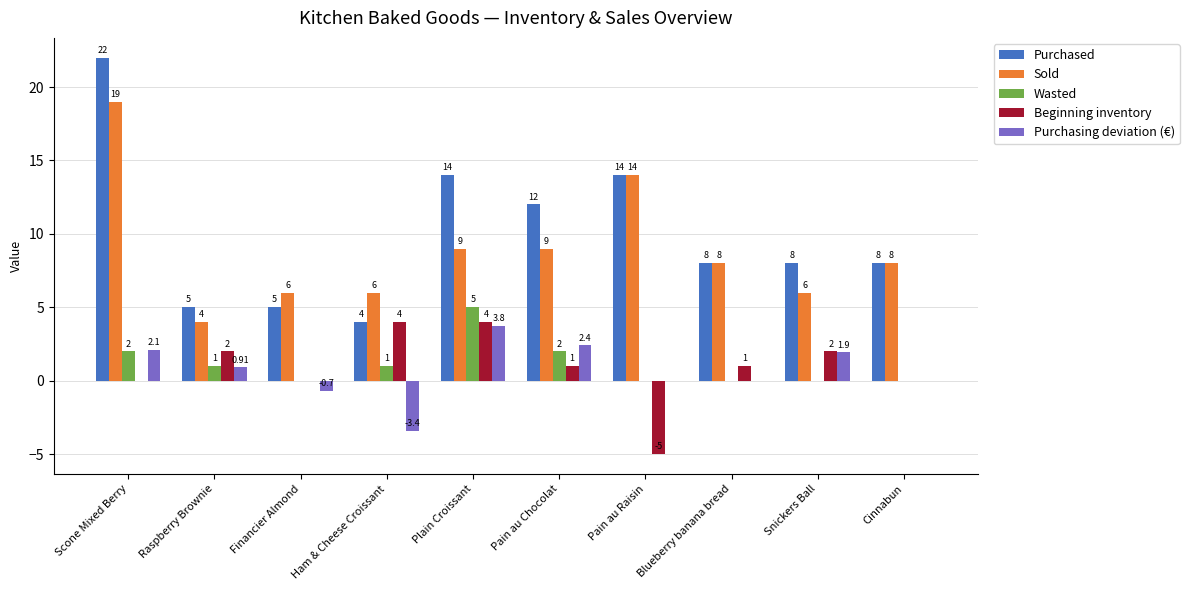

Which series changed the most between Financier Almond and Plain Croissant?

Purchased